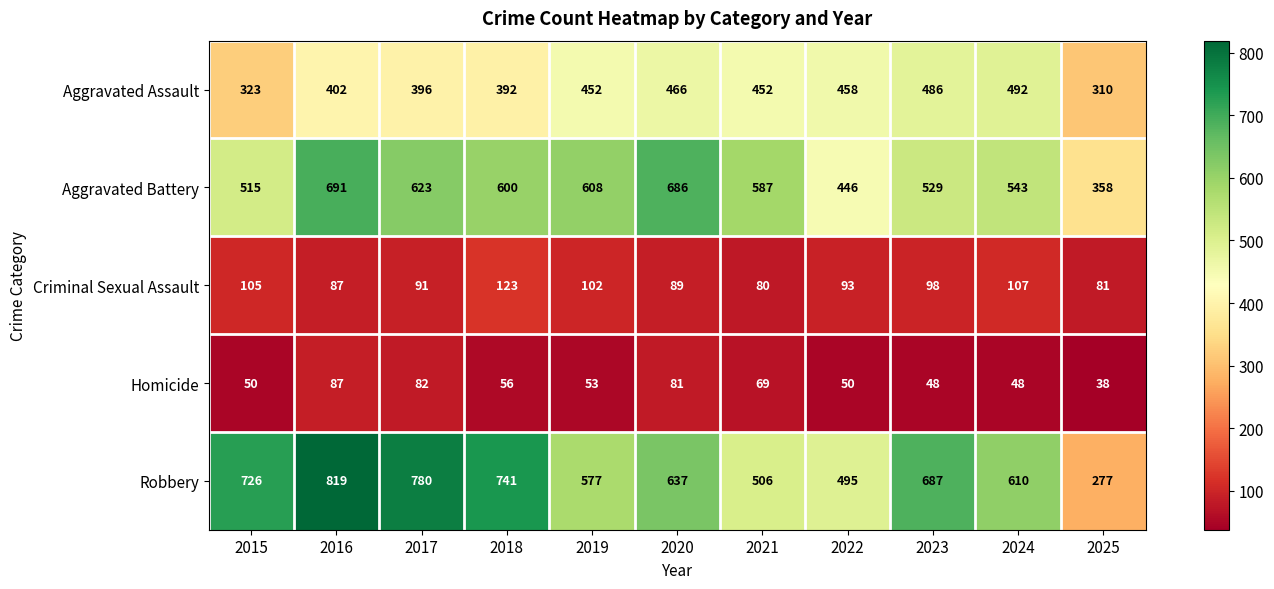

What is the minimum value shown in the chart?

38